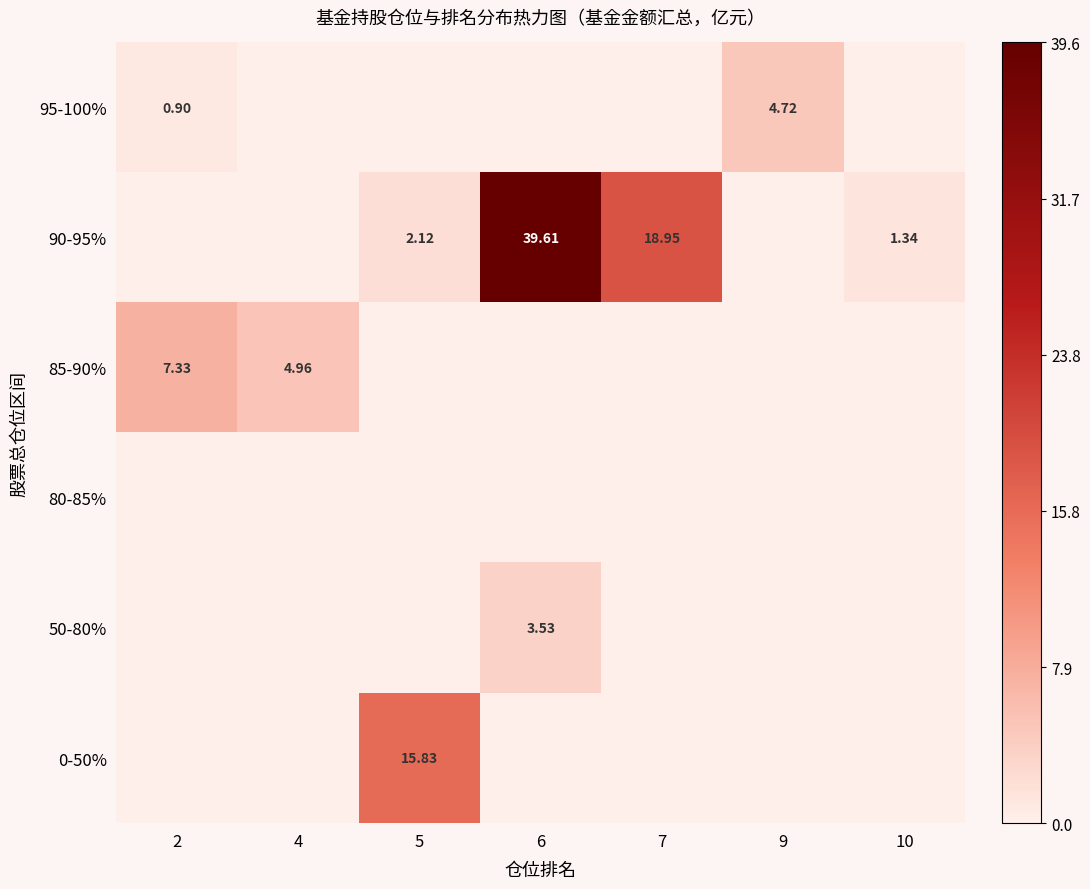

At which category is the sum across all series the highest?

6